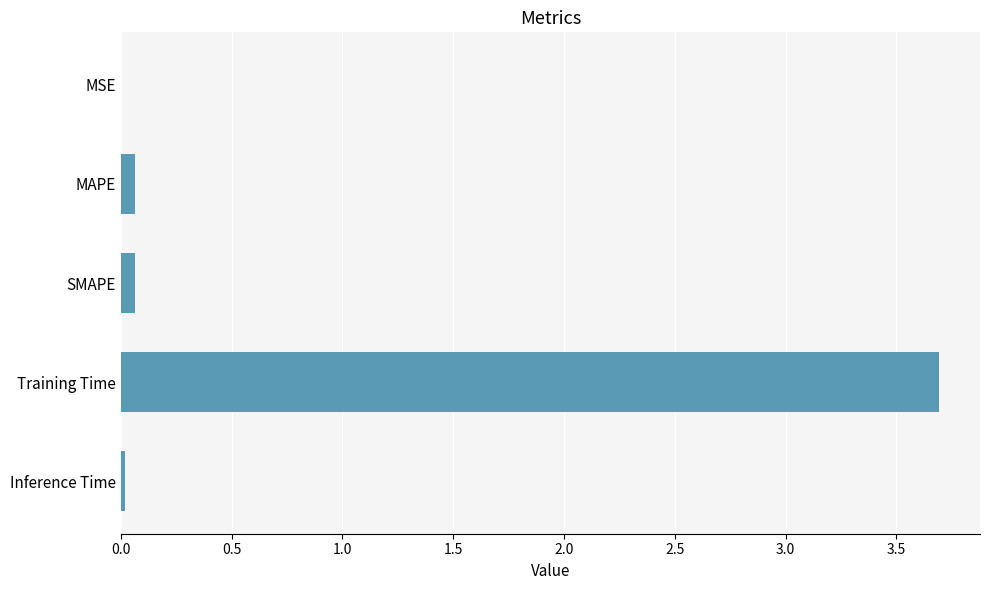

At which category does the chart reach its peak across all series?

Training Time